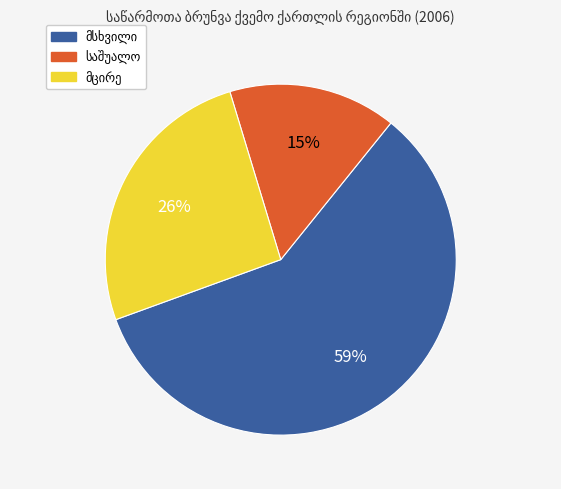

Is there any slice that represents more than half of the pie?

Yes